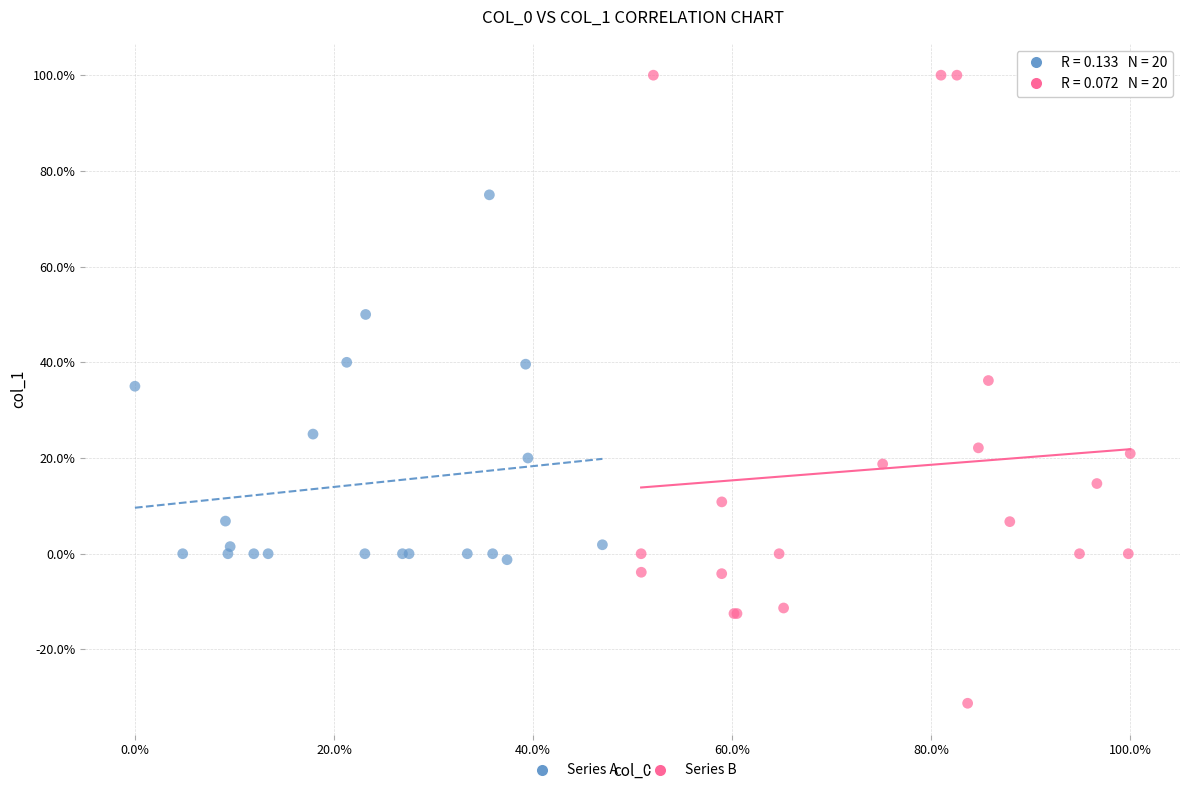

What are all the series names shown in the legend?

Series A, Series B